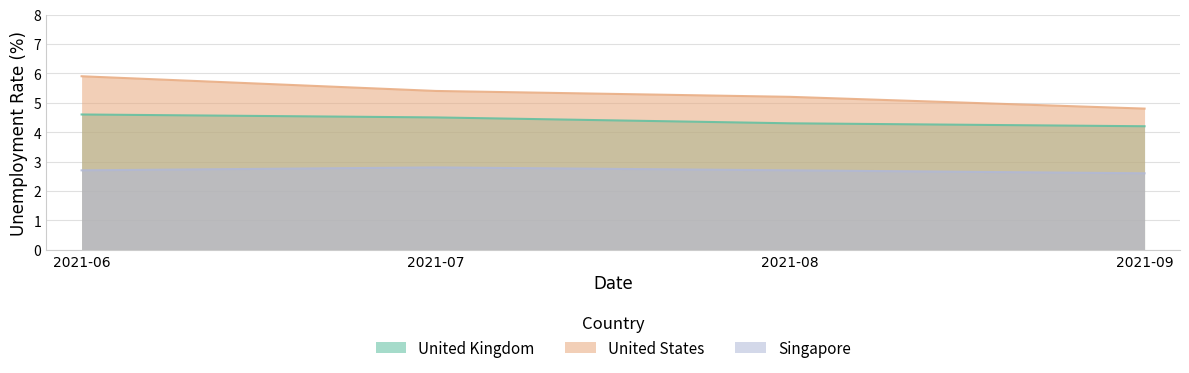

Which series has the largest total across all categories?

United States